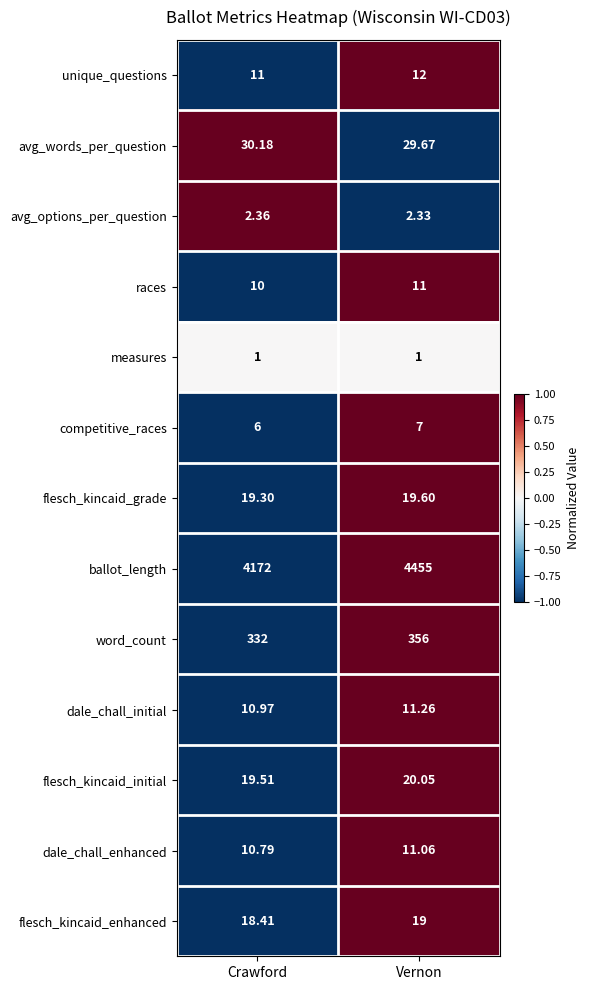

Rank the series at Crawford from lowest to highest value.

measures, avg_options_per_question, competitive_races, races, dale_chall_enhanced, dale_chall_initial, unique_questions, flesch_kincaid_enhanced, flesch_kincaid_grade, flesch_kincaid_initial, avg_words_per_question, word_count, ballot_length